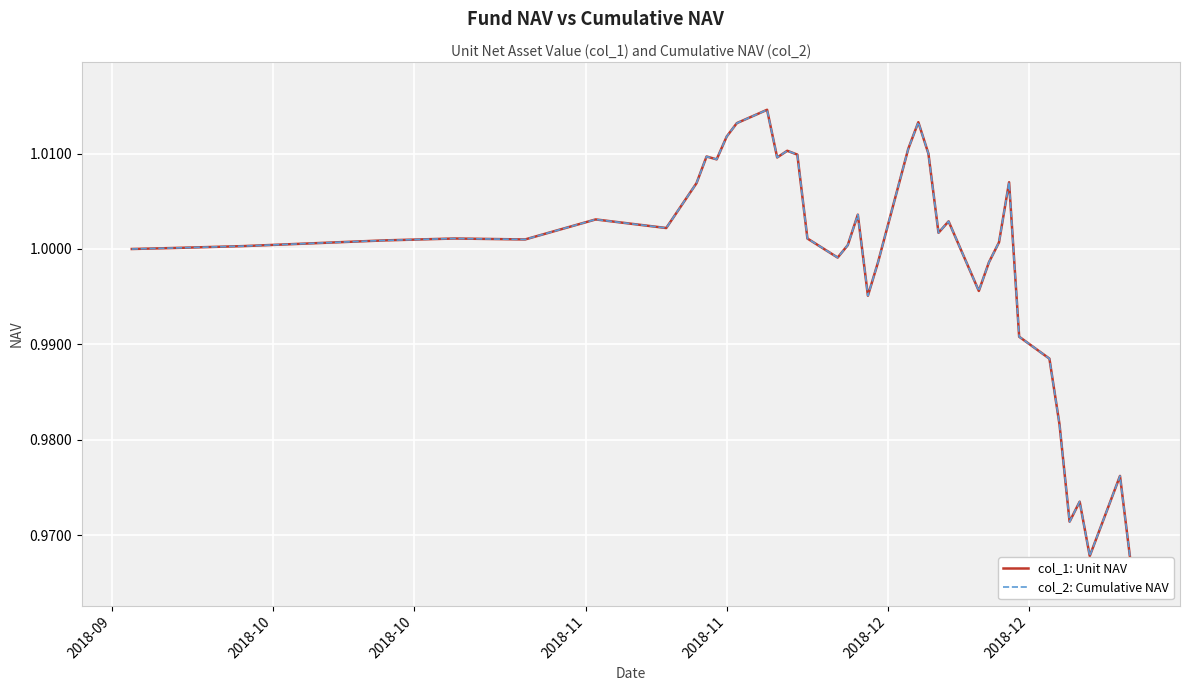

Rank the categories by col_1: Unit NAV value from highest to lowest.

13, 24, 12, 11, 23, 15, 25, 16, 9, 14, 10, 31, 8, 20, 2018-12, 27, 7, 26, 2018-11, 17, 2018-12, 2018-11, 30, 19, 2018-10, 2018-10, 2018-09, 18, 22, 29, 28, 21, 32, 33, 34, 38, 36, 35, 37, 39